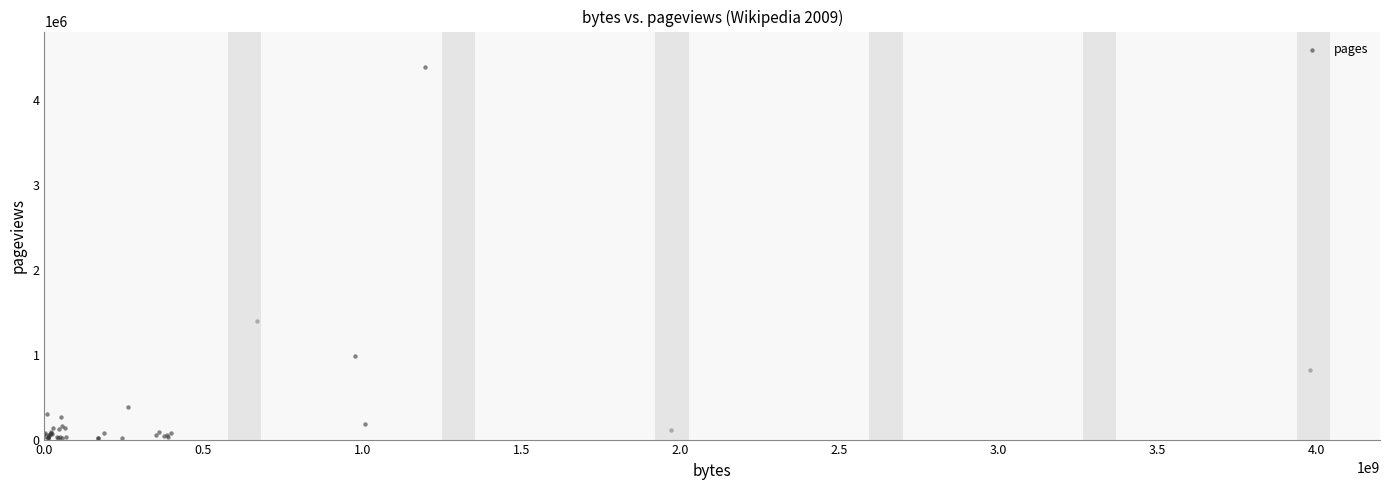

What Y value in the scatter plot is closest to 2199592?

1400747